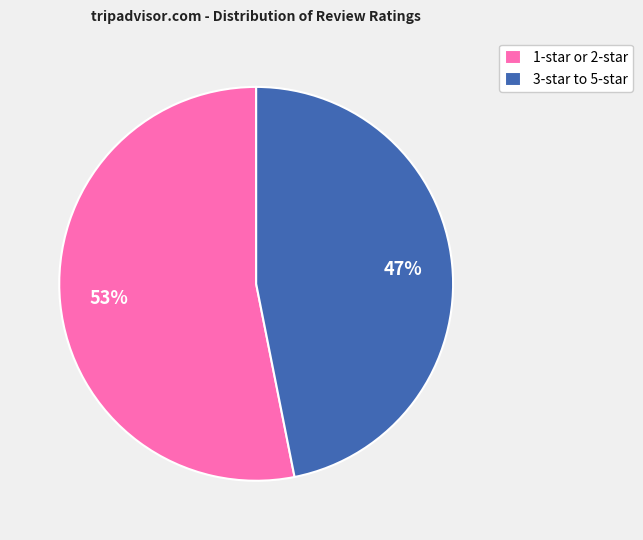

Is it true that 3-star to 5-star is 47% of the pie?

True